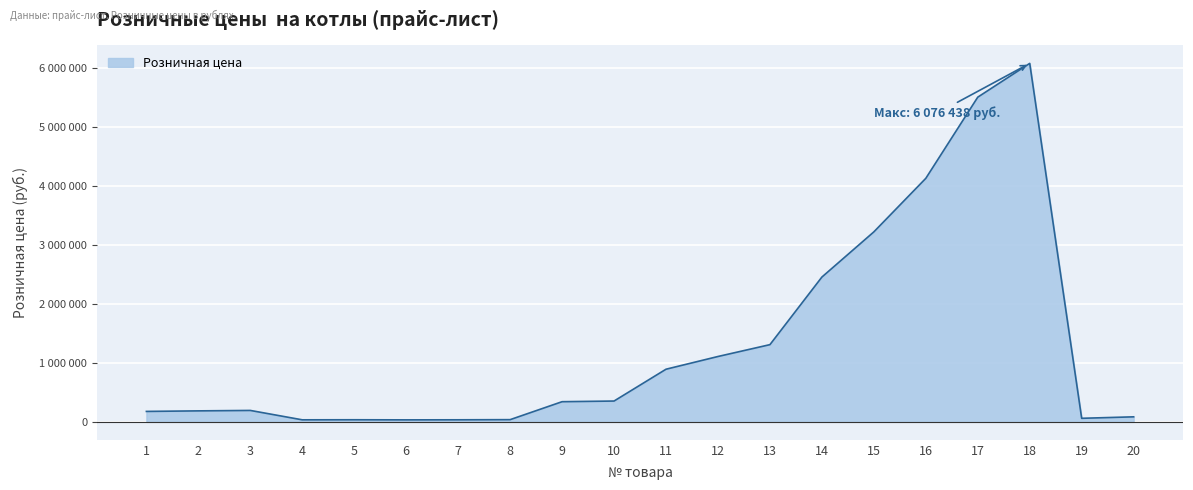

What is the average value?

1313519